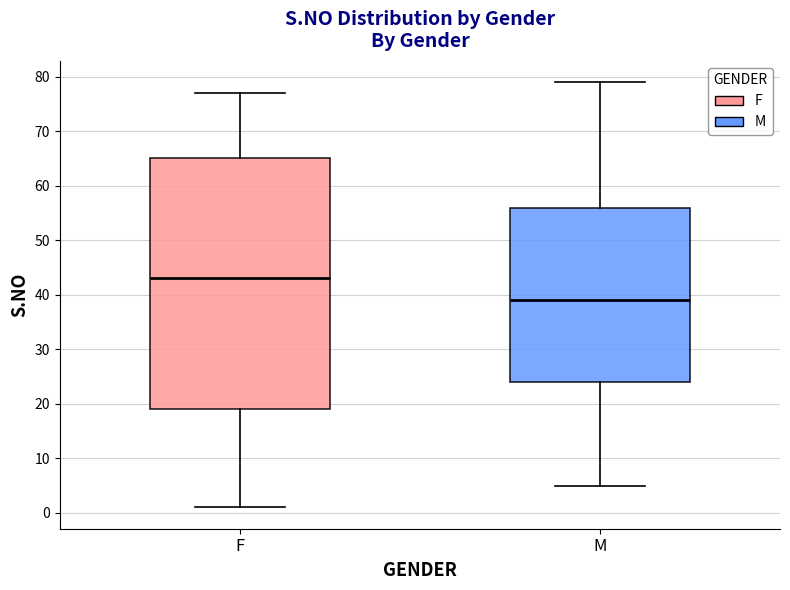

Which box is the tallest, from its lower edge to its upper edge?

F